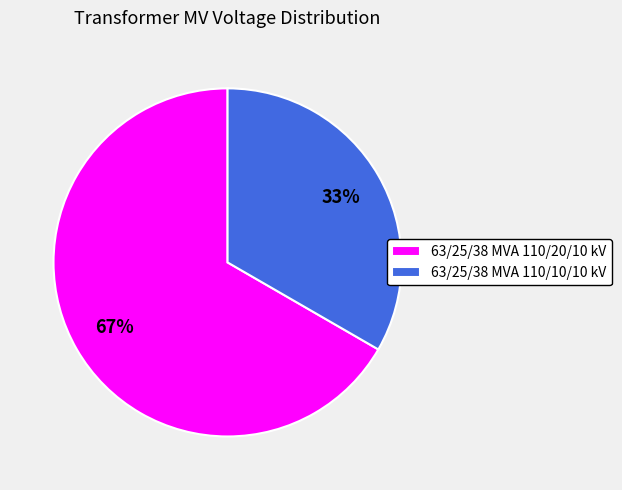

Combined, do 63/25/38 MVA 110/10/10 kV and 63/25/38 MVA 110/20/10 kV account for over 50%?

Yes